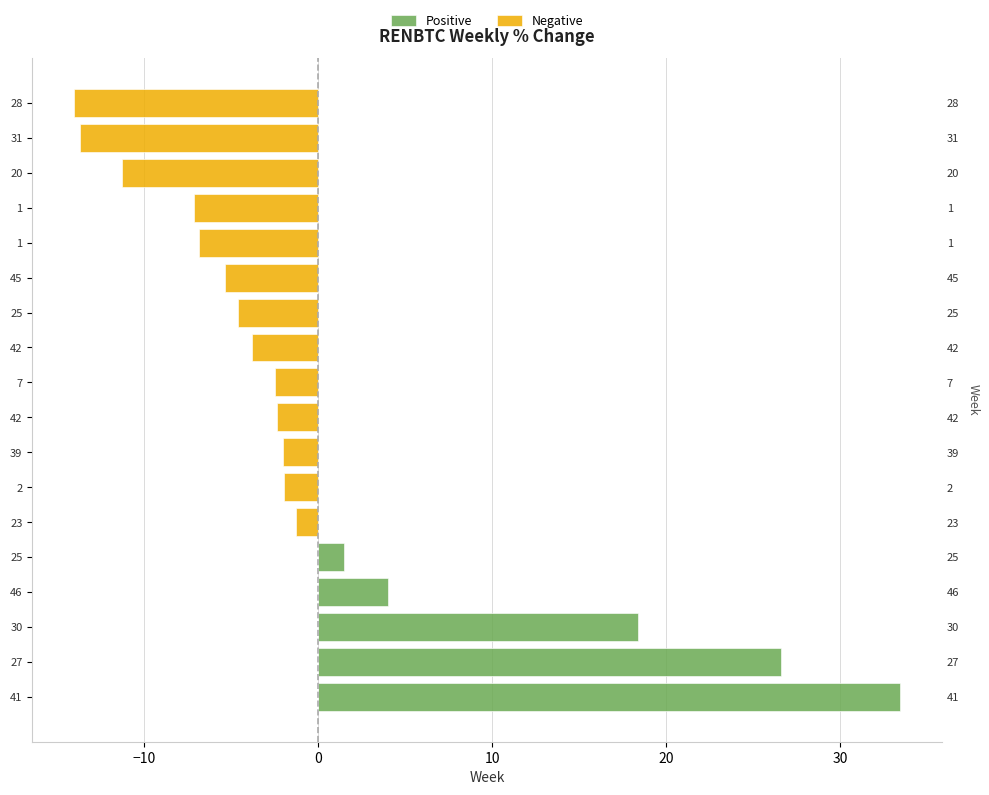

Reading left to right, what are all the values shown in this chart?

Positive: 33.5	26.6	18.4	4.0	1.5	0.0	0.0	0.0	0.0	0.0	0.0	0.0	0.0	0.0	0.0	0.0	0.0	0.0
Negative: 0.0	0.0	0.0	0.0	0.0	-1.3	-2.0	-2.0	-2.3	-2.5	-3.8	-4.6	-5.3	-6.9	-7.2	-11.3	-13.7	-14.1